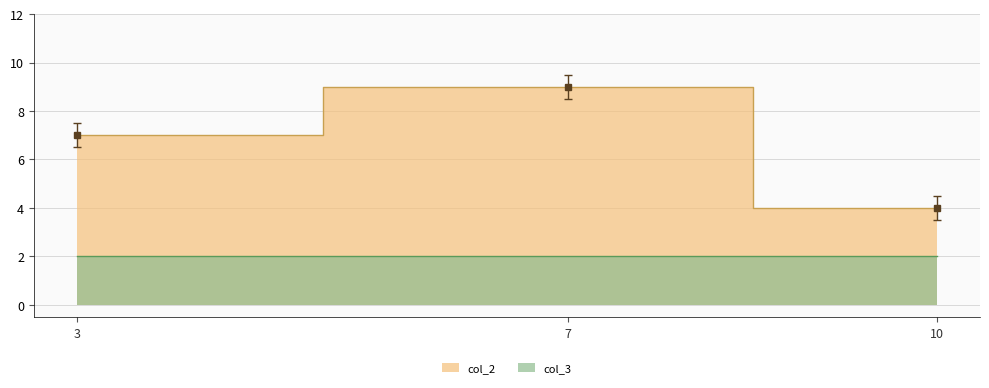

Rank the categories by value from lowest to highest.

10, 3, 7